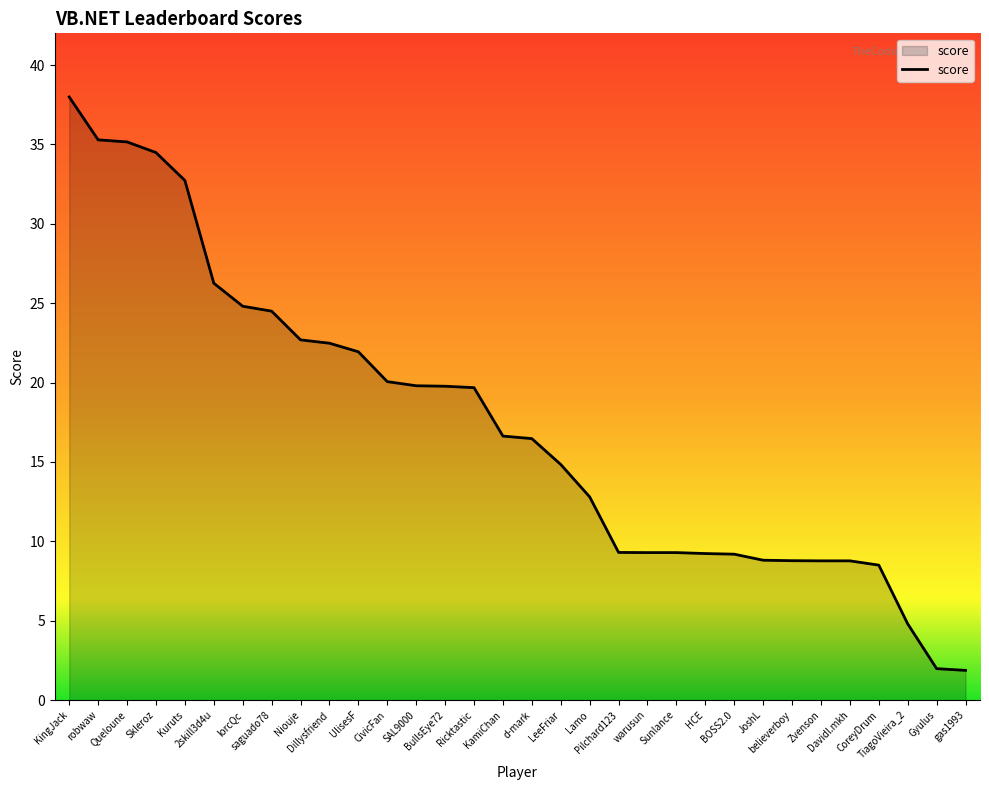

What is the difference between the maximum and minimum values?

36.1